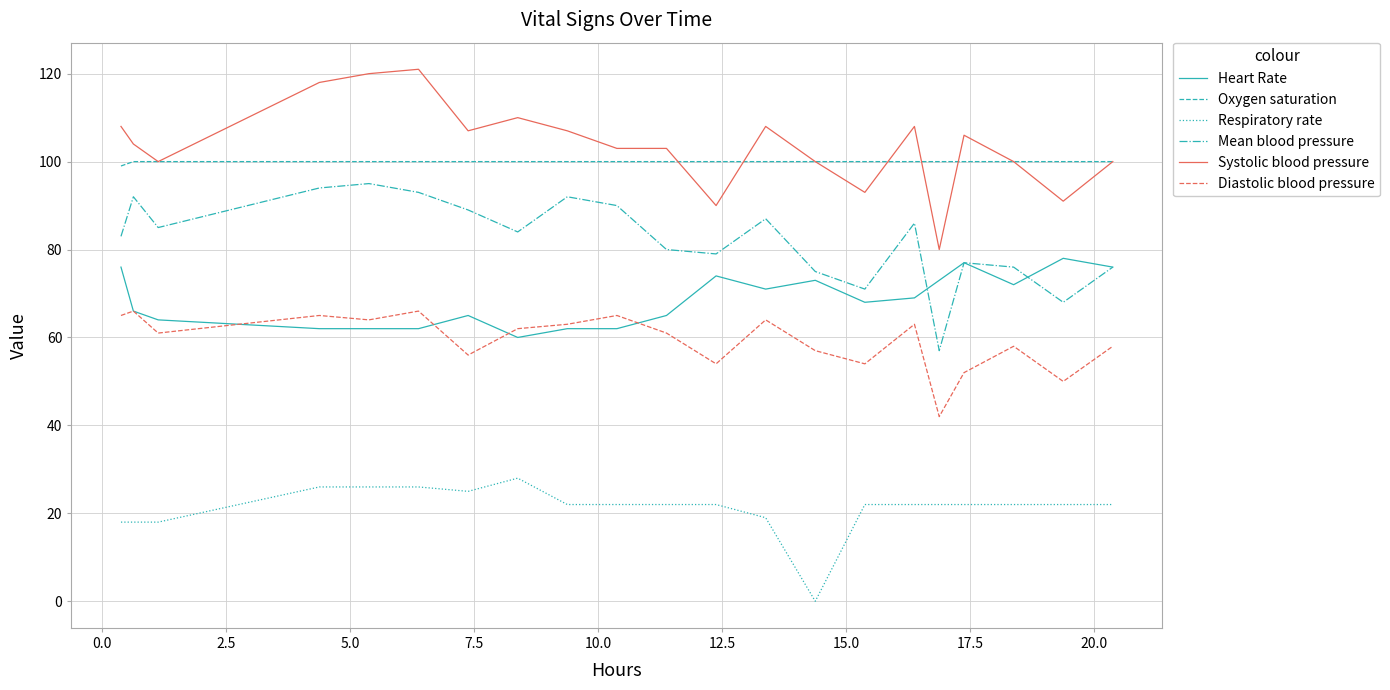

What is the minimum value for Systolic blood pressure?

80